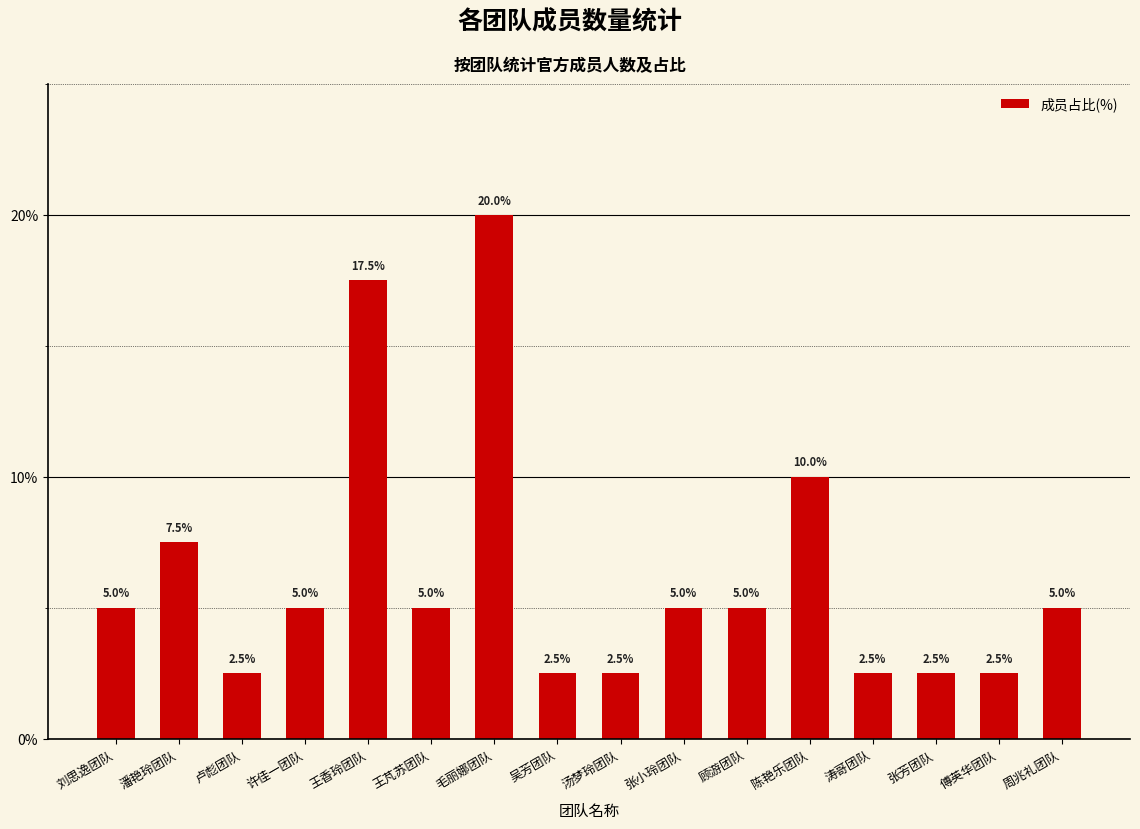

What position from the right is 周兆礼团队?

1